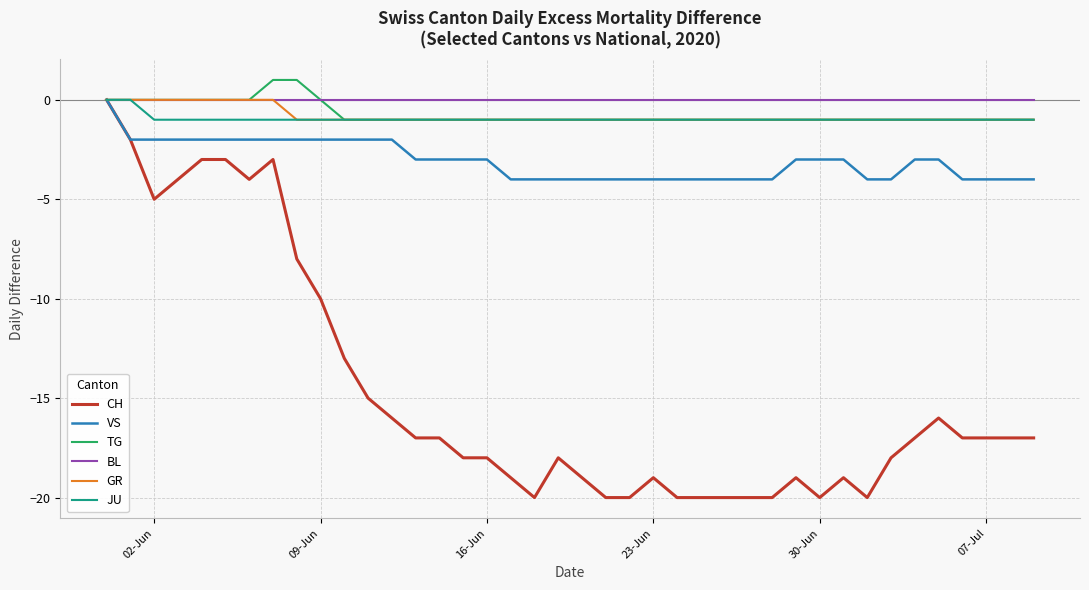

What is the minimum value for VS?

-4